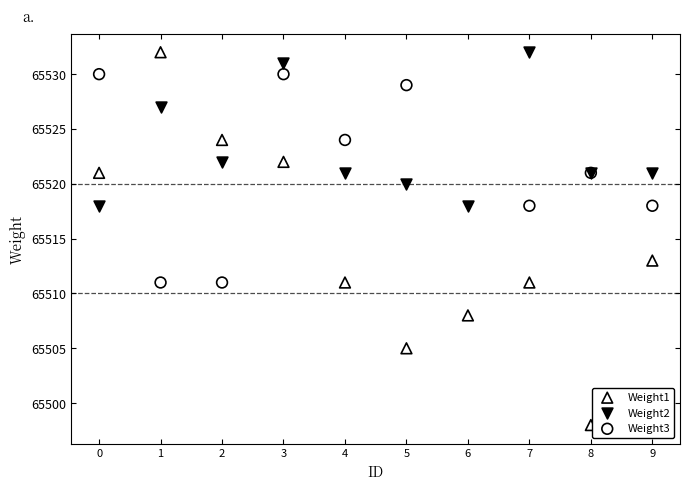

Which series contains the lowest Y value?

Weight1